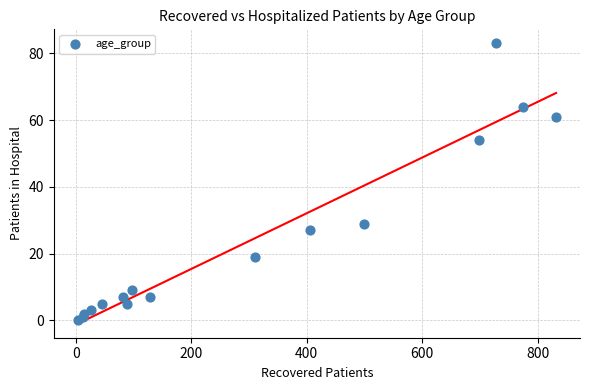

What Y value in the scatter plot is closest to 41?

29